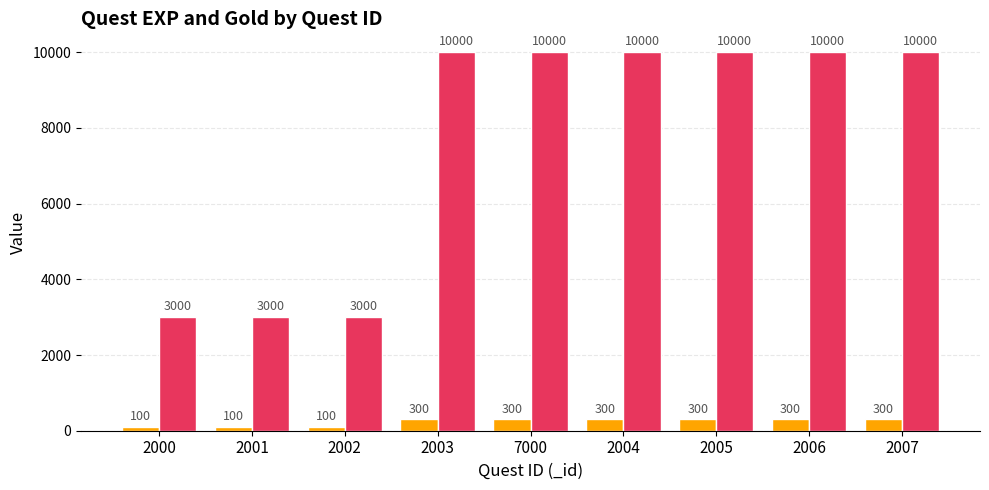

What is the sum of the _gold values at 2001 and 2002?

6000